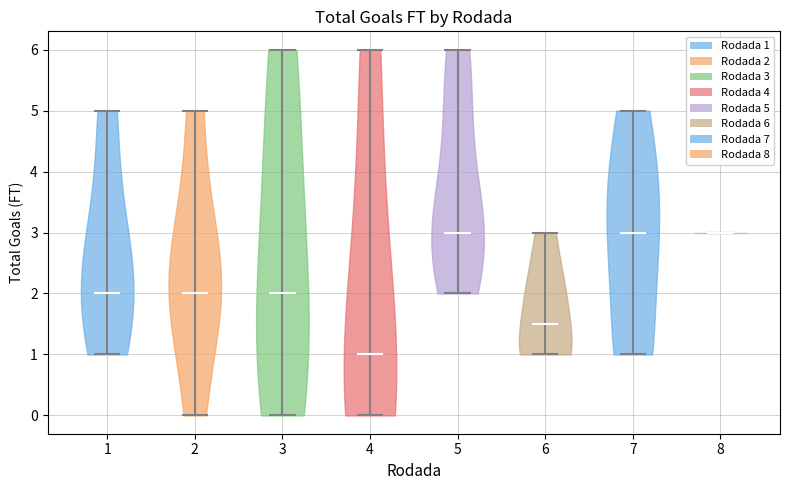

What is the highest point the violin at x = 4 reaches on the y-axis? The values are not printed on the chart, so give them approximately, as read against the axis.

6.0